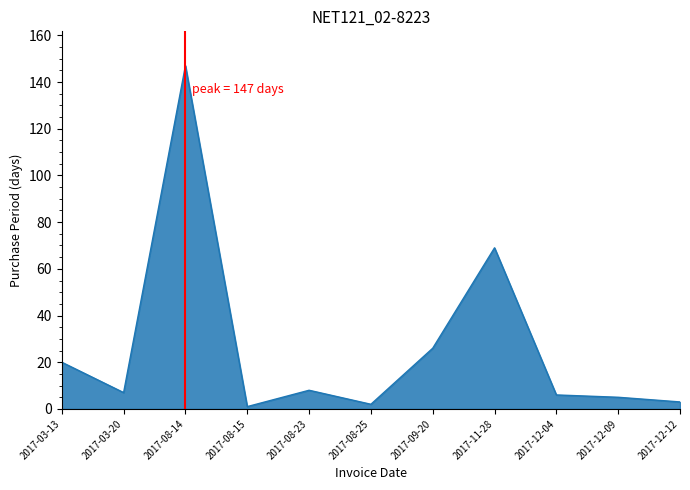

Which label corresponds to the largest value in the chart?

2017-08-14